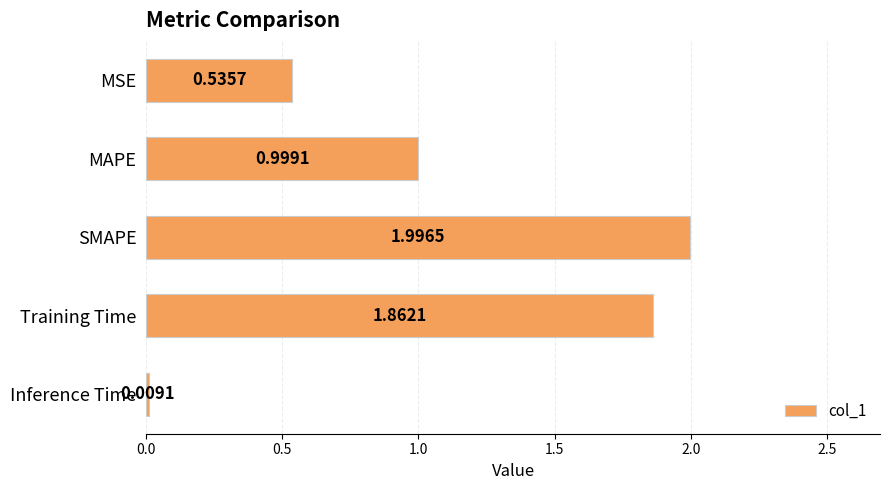

How many distinct data groups are displayed?

1